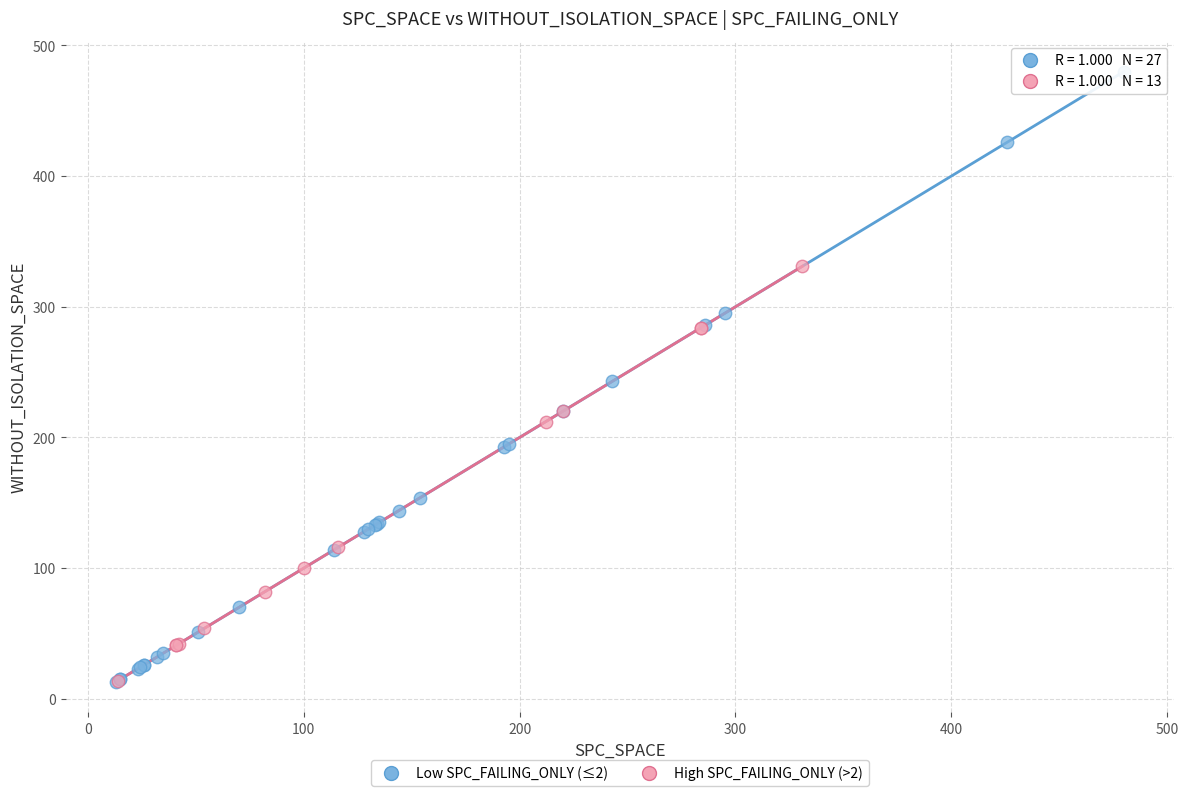

Which series reaches the maximum Y coordinate?

Low SPC_FAILING_ONLY (≤2)